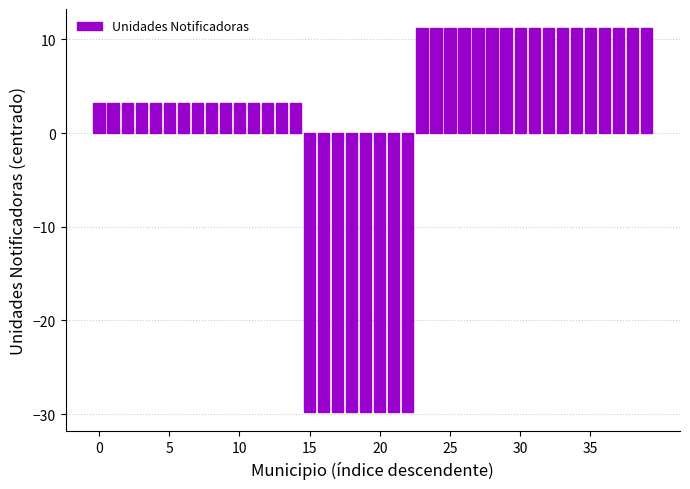

What is the difference between the second highest and minimum values?

41.0